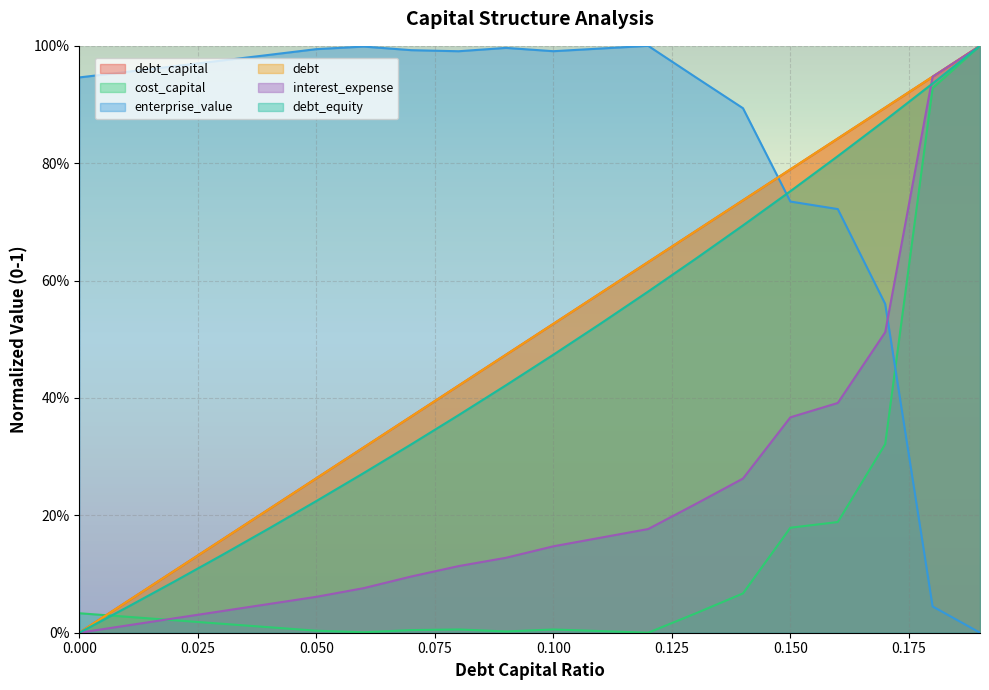

How many distinct data groups are displayed?

6